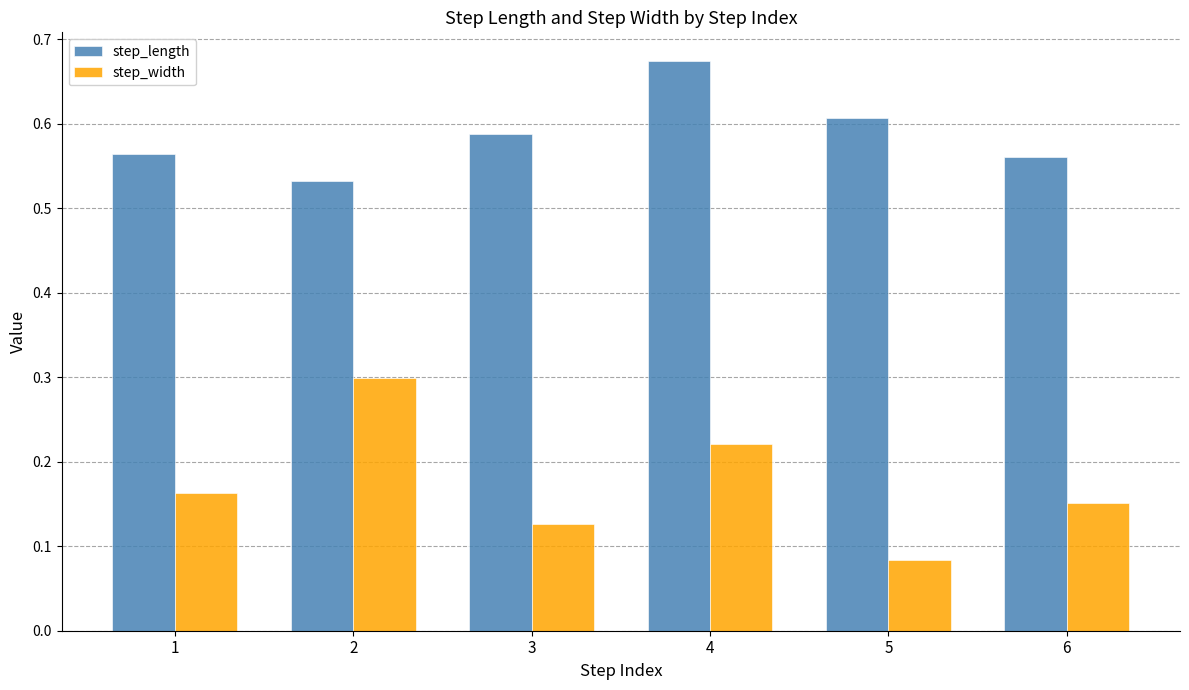

Is the value of step_length at 4 greater than the value of step_width at 6?

Yes